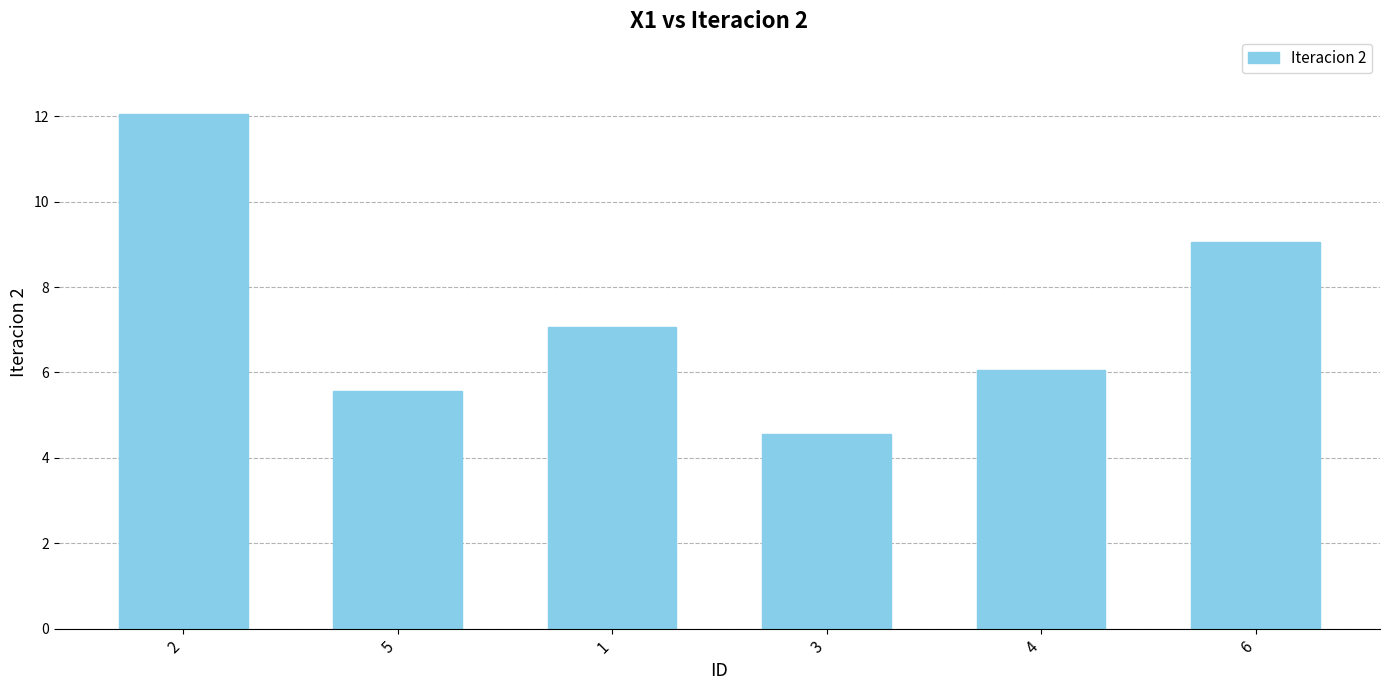

Rank the categories by value from highest to lowest.

2, 6, 1, 4, 5, 3